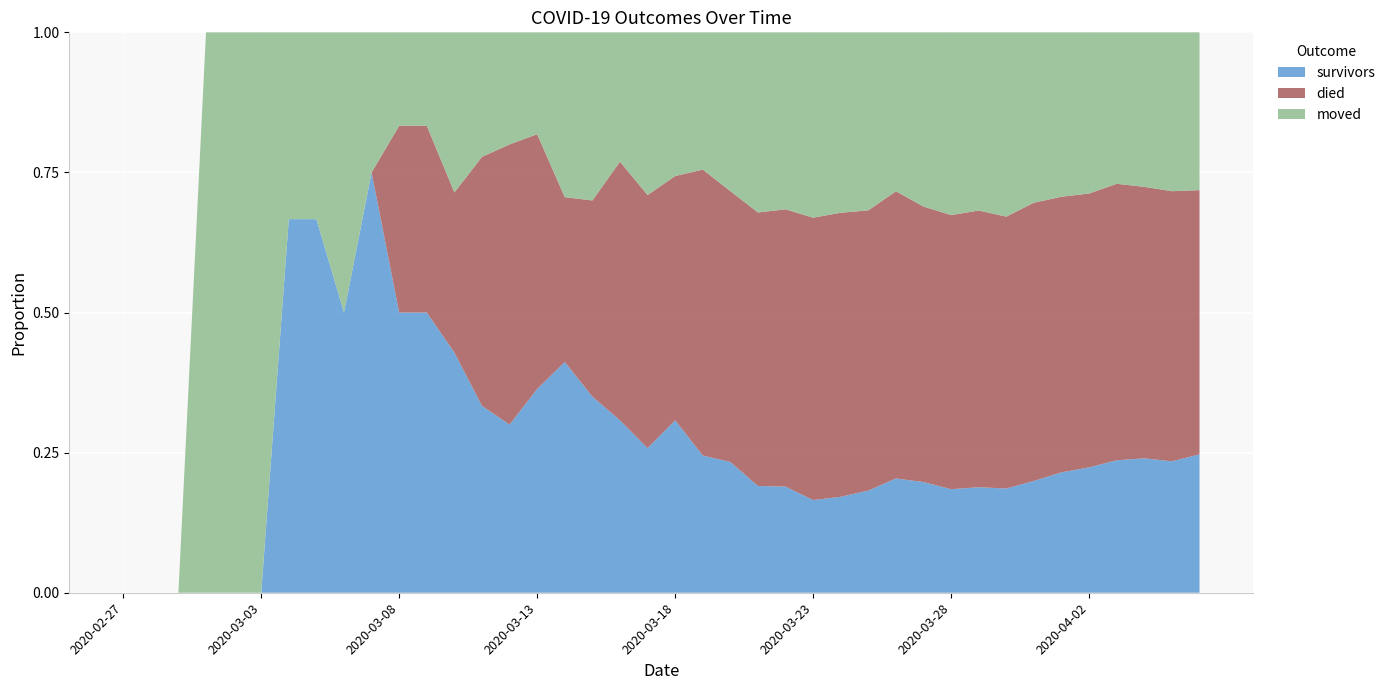

Reading right to left, transcribe all the data shown in this chart.

survivors: 2020-04-06=186	2020-04-05=163	2020-04-04=154	2020-04-03=140	2020-04-02=119	2020-04-01=104	2020-03-31=86	2020-03-30=69	2020-03-29=61	2020-03-28=51	2020-03-27=47	2020-03-26=41	2020-03-25=31	2020-03-24=25	2020-03-23=21	2020-03-22=18	2020-03-21=16	2020-03-20=14	2020-03-19=12	2020-03-18=12	2020-03-17=8	2020-03-16=8	2020-03-15=7	2020-03-14=7	2020-03-13=4	2020-03-12=3	2020-03-11=3	2020-03-10=3	2020-03-09=3	2020-03-08=3	2020-03-07=3	2020-03-06=2	2020-03-05=2	2020-03-04=2	2020-03-03=0	2020-03-02=0	2020-03-01=0	2020-02-29=0	2020-02-28=0	2020-02-27=0
died: 2020-04-06=355	2020-04-05=335	2020-04-04=311	2020-04-03=292	2020-04-02=260	2020-04-01=238	2020-03-31=214	2020-03-30=180	2020-03-29=160	2020-03-28=135	2020-03-27=117	2020-03-26=103	2020-03-25=85	2020-03-24=74	2020-03-23=64	2020-03-22=47	2020-03-21=41	2020-03-20=29	2020-03-19=25	2020-03-18=17	2020-03-17=14	2020-03-16=12	2020-03-15=7	2020-03-14=5	2020-03-13=5	2020-03-12=5	2020-03-11=4	2020-03-10=2	2020-03-09=2	2020-03-08=2	2020-03-07=0	2020-03-06=0	2020-03-05=0	2020-03-04=0	2020-03-03=0	2020-03-02=0	2020-03-01=0	2020-02-29=0	2020-02-28=0	2020-02-27=0
moved: 2020-04-06=212	2020-04-05=197	2020-04-04=177	2020-04-03=160	2020-04-02=153	2020-04-01=142	2020-03-31=131	2020-03-30=122	2020-03-29=103	2020-03-28=90	2020-03-27=74	2020-03-26=57	2020-03-25=54	2020-03-24=47	2020-03-23=42	2020-03-22=30	2020-03-21=27	2020-03-20=17	2020-03-19=12	2020-03-18=10	2020-03-17=9	2020-03-16=6	2020-03-15=6	2020-03-14=5	2020-03-13=2	2020-03-12=2	2020-03-11=2	2020-03-10=2	2020-03-09=1	2020-03-08=1	2020-03-07=1	2020-03-06=2	2020-03-05=1	2020-03-04=1	2020-03-03=1	2020-03-02=1	2020-03-01=1	2020-02-29=0	2020-02-28=0	2020-02-27=0